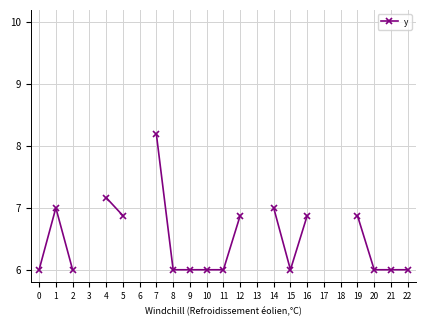

How many points are lower than both their immediate neighbors (excluding endpoints)?

1